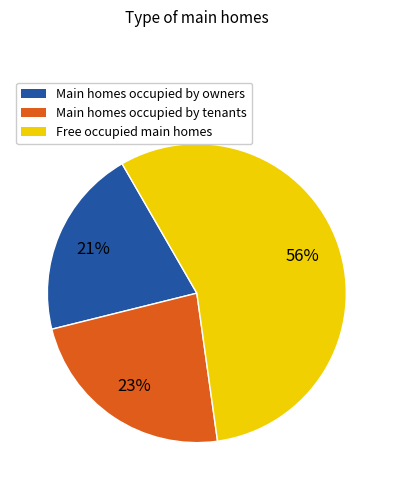

Count the number of slices in the pie.

3